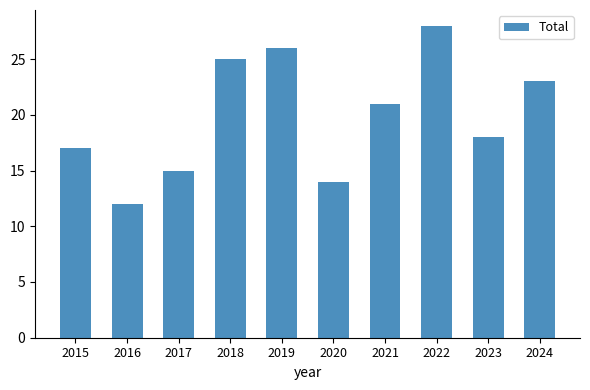

What is the difference between the second highest and second lowest values?

12